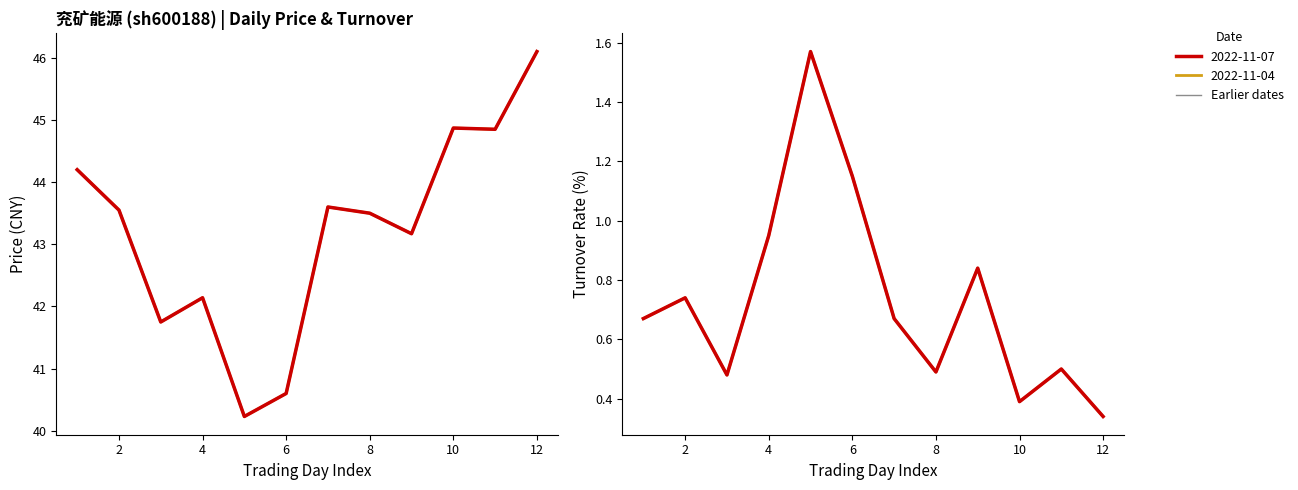

Reading left to right, transcribe all the data shown in this chart.

price: 44.2	43.5	41.8	42.1	40.2	40.6	43.6	43.5	43.2	44.9	44.9	46.1
t_change: 0.7	0.7	0.5	0.9	1.6	1.1	0.7	0.5	0.8	0.4	0.5	0.3